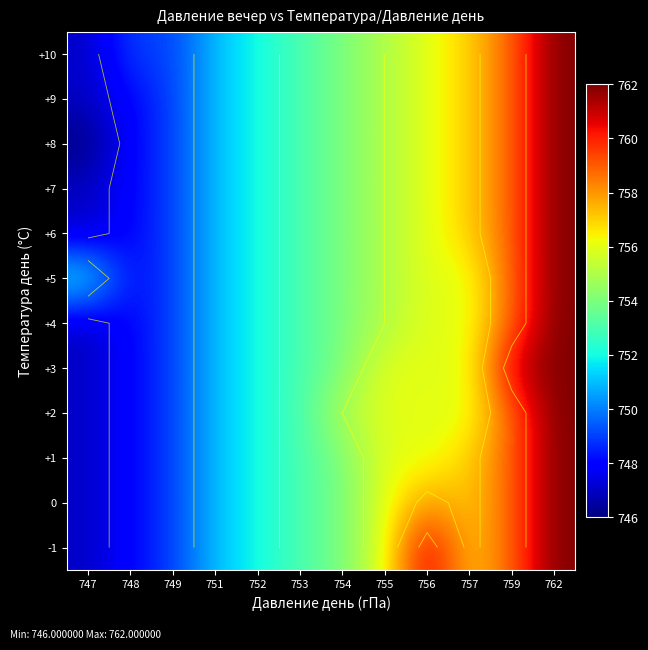

The value of +4 at 751 is 1292. True or false?

False